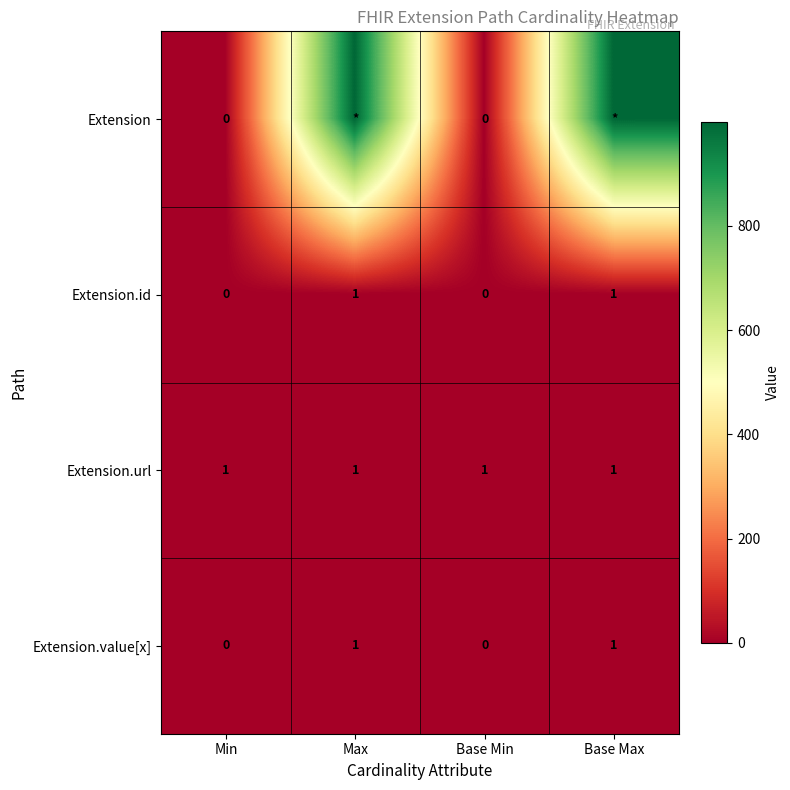

How many data points in Extension.id are less than 1?

2